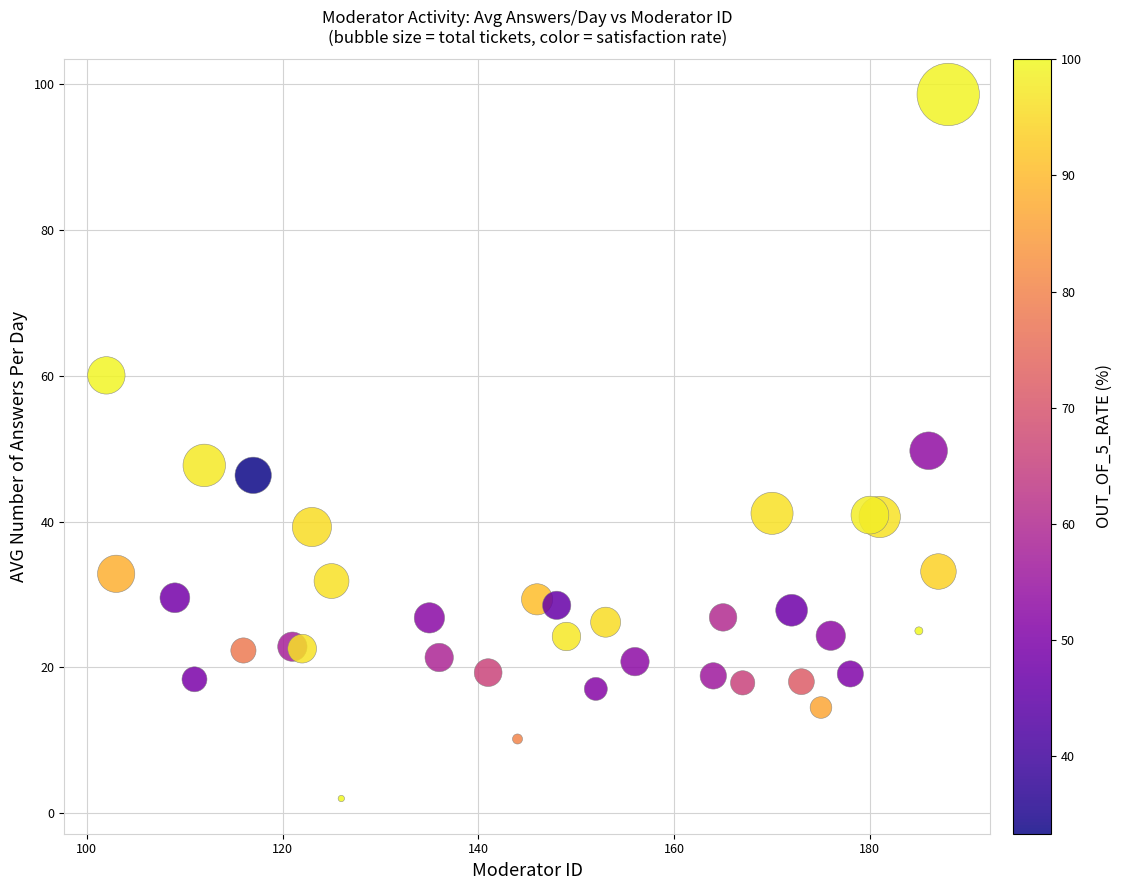

What is the range of X values (max minus min)?

86.0